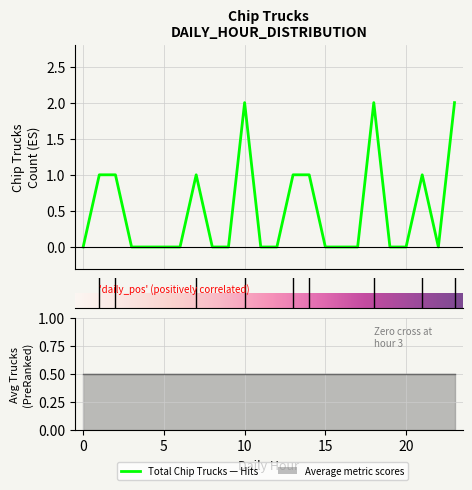

What is the change in value from 14 to 18?

+1